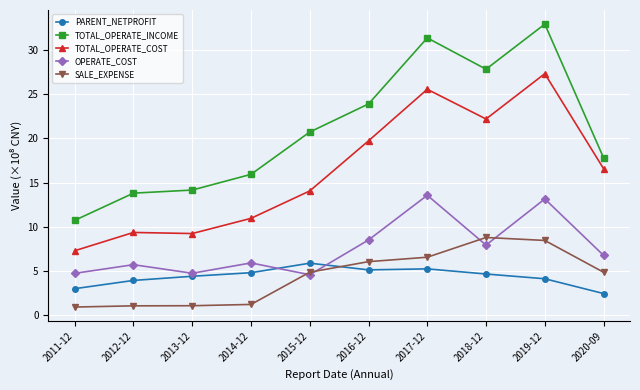

What is the difference between the PARENT_NETPROFIT values at 2020-09 and 2016-12?

2.7